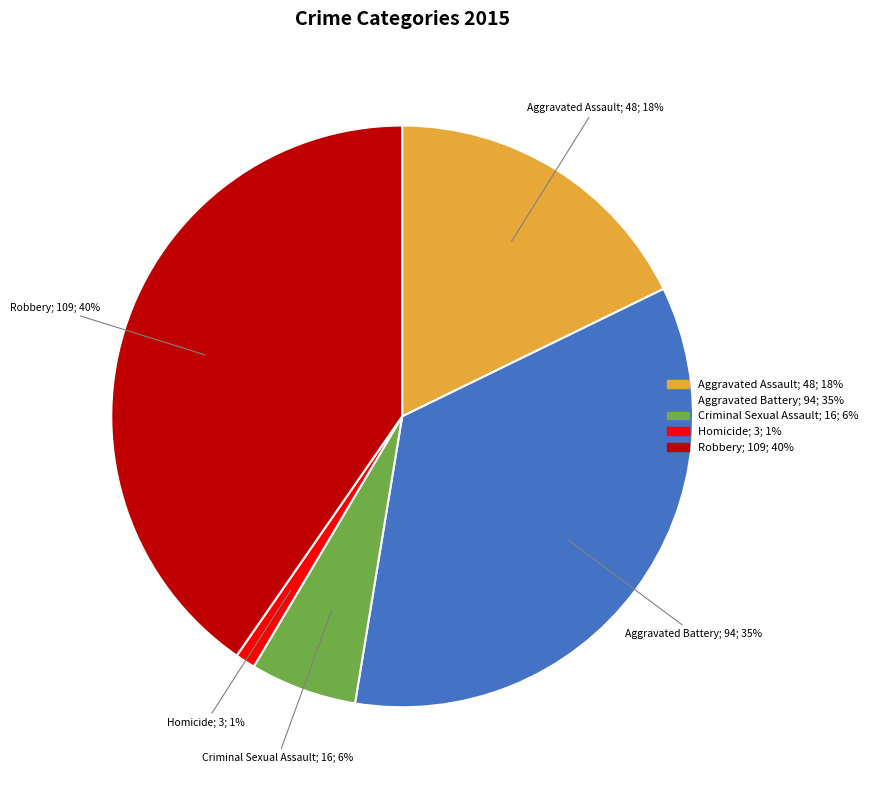

How many slices are in this pie chart?

5